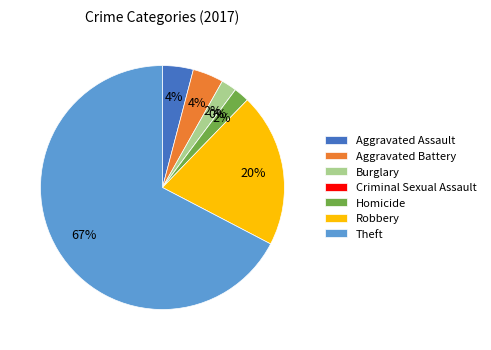

What is the smallest slice in the pie chart?

Criminal Sexual Assault